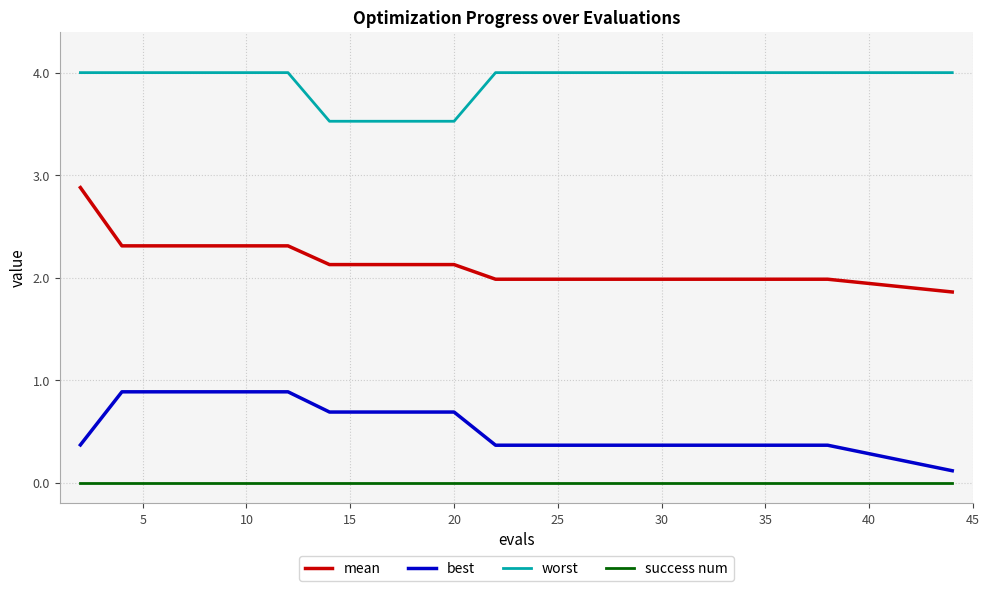

How many lines are shown in the chart?

4